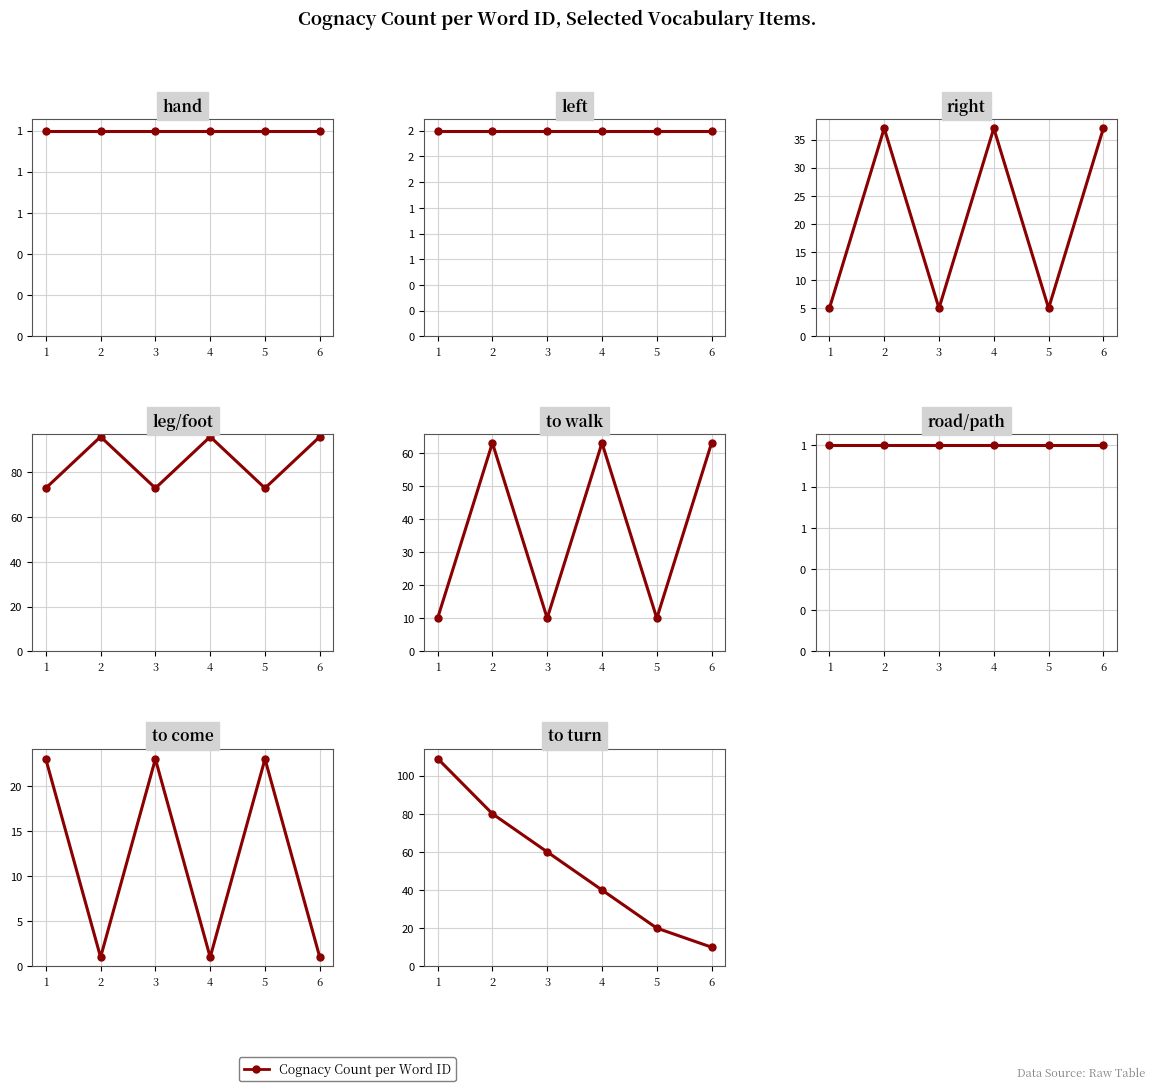

Count the number of data series in this chart.

1